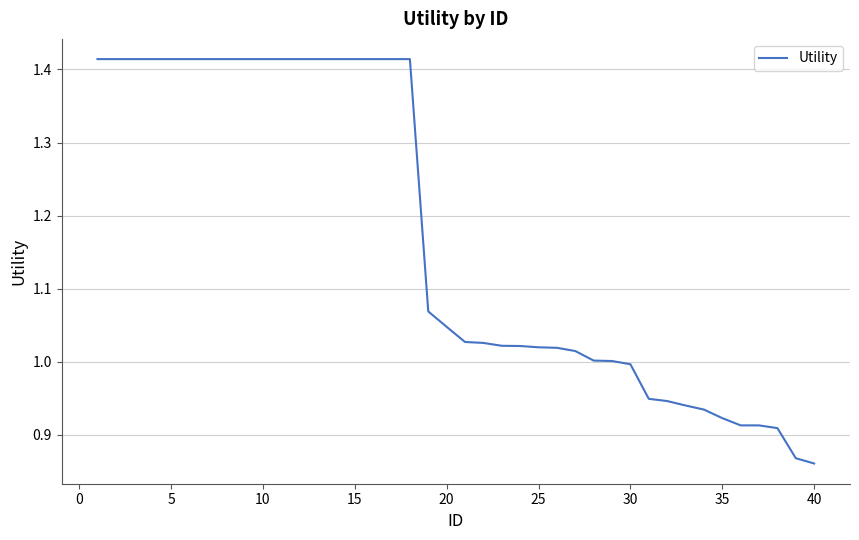

What is the difference between the maximum and minimum values?

0.6